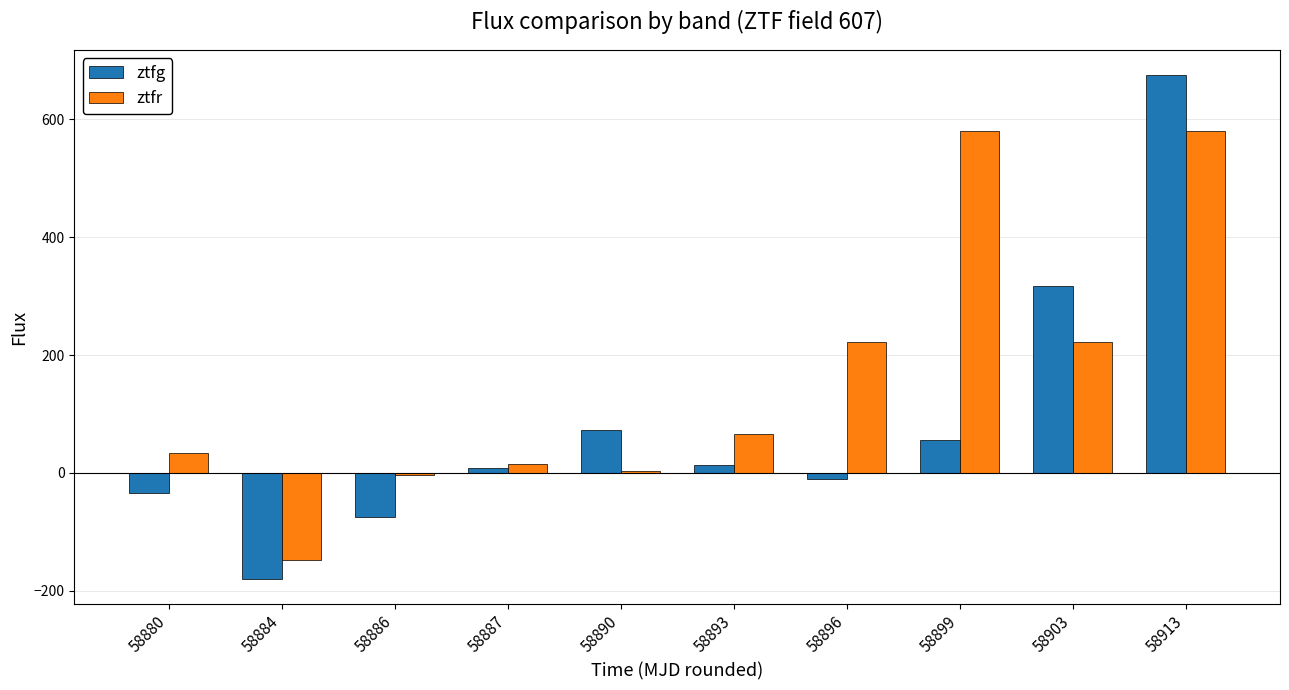

How many bars are there in each group?

2